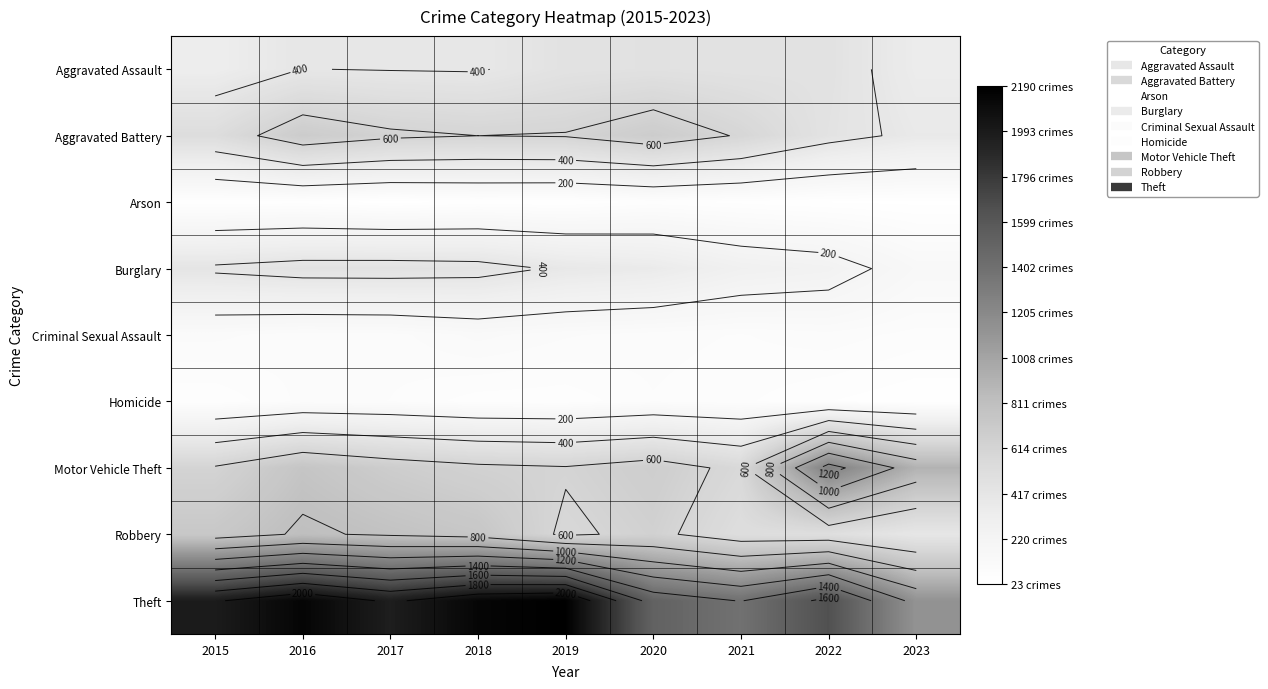

Is it true that Theft equals 1132 at 2023?

True